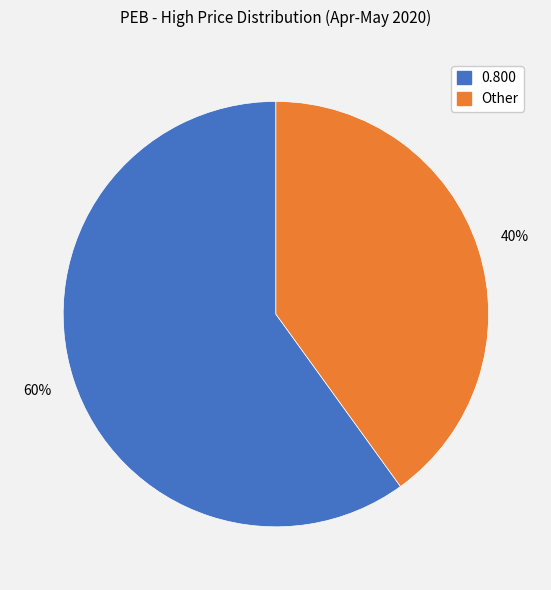

To the nearest percent, what is the difference between the largest and smallest slice percentages?

20%